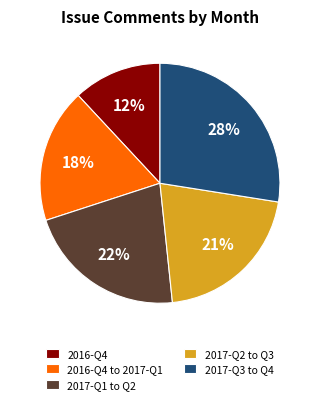

How many slices are in this pie chart?

5